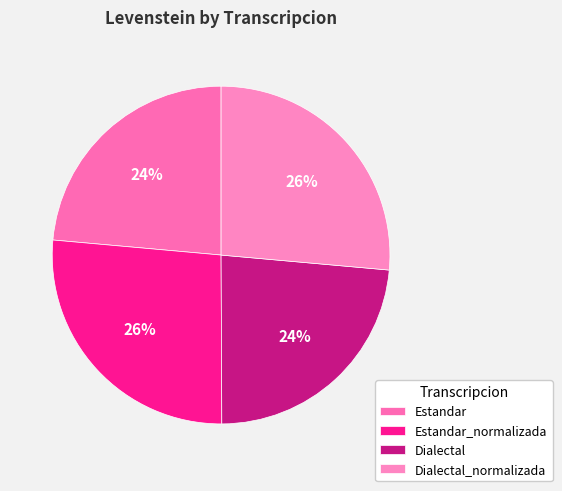

What percentage is the Estandar_normalizada slice, to the nearest percent?

26%